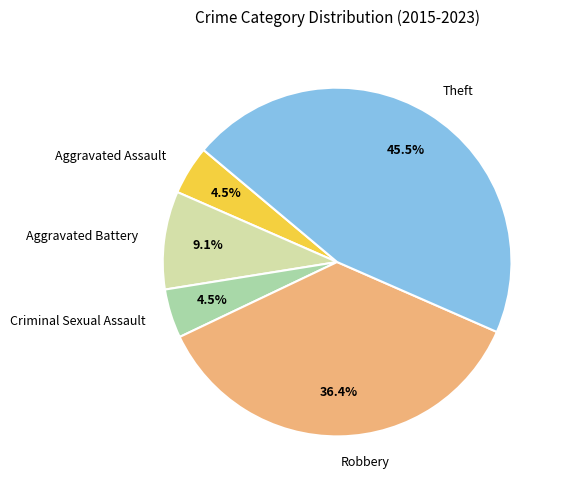

Combined, what portion of the pie is Robbery and Aggravated Battery?

45.5%